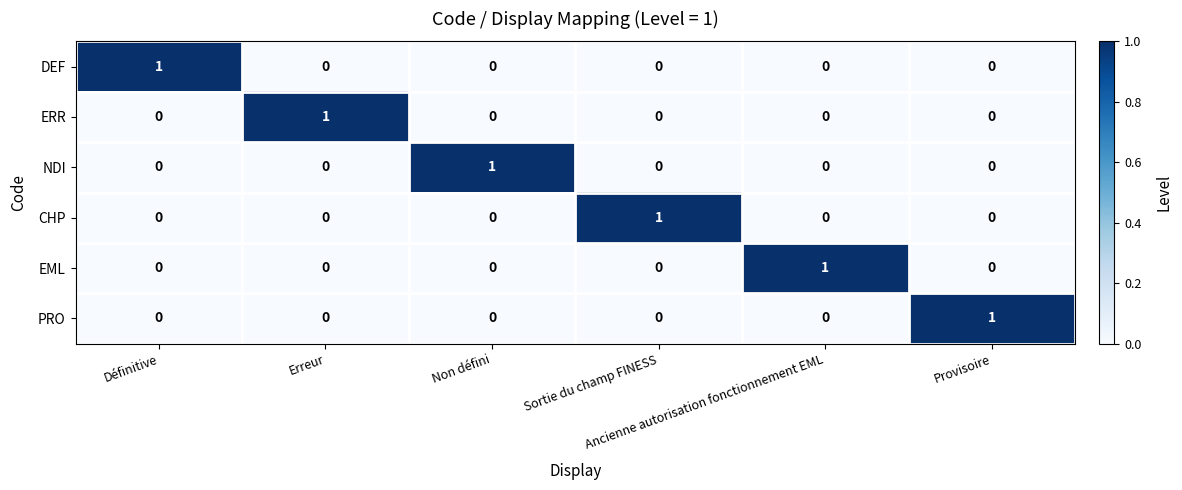

What is the spread (max minus min) of values at Non défini?

1